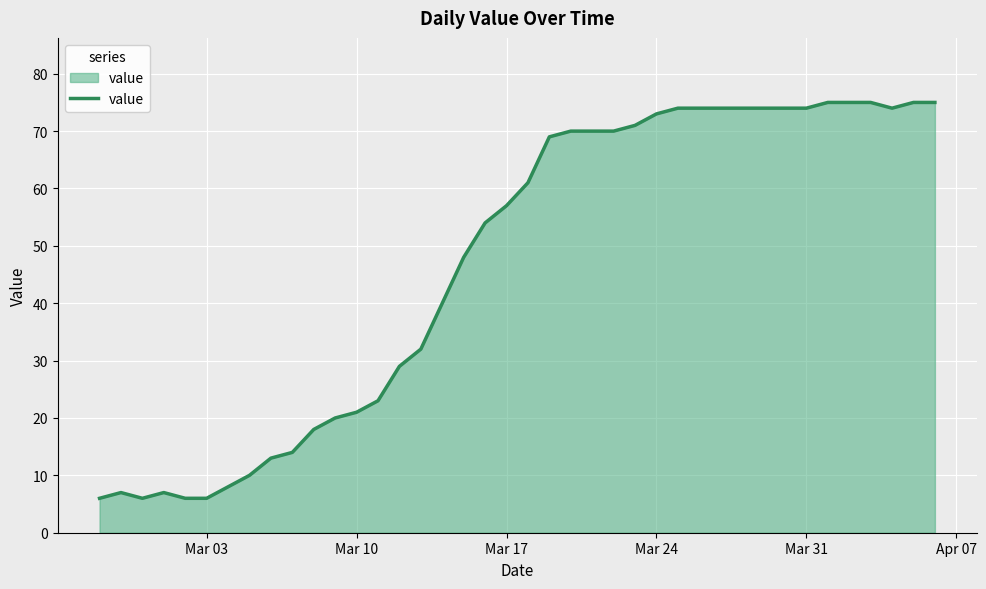

How many distinct data groups are displayed?

1